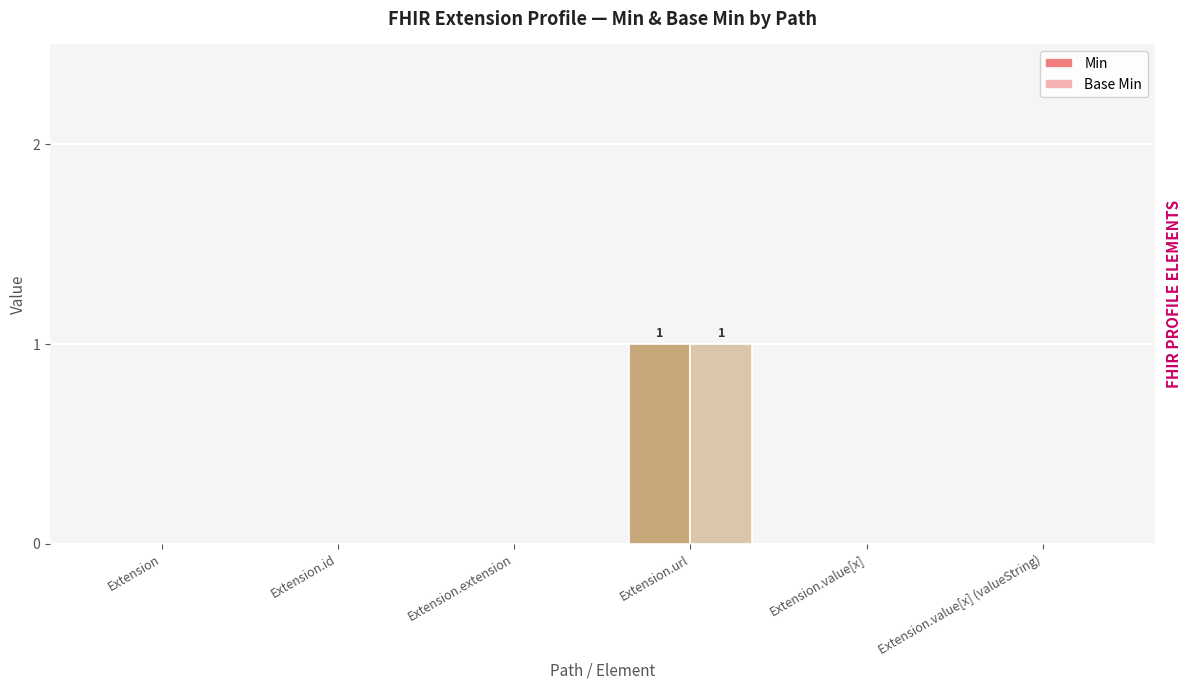

Between Extension and Extension.url, which series saw the biggest shift?

Min